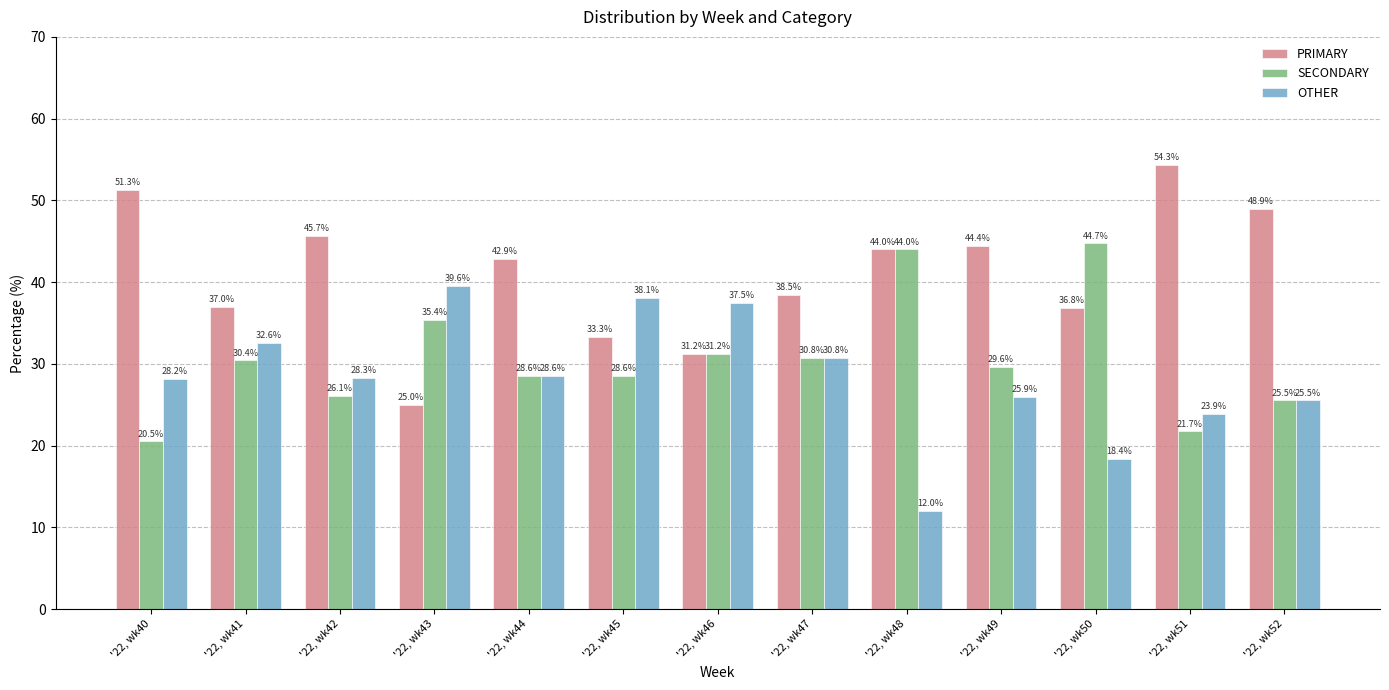

Count the number of data series in this chart.

3